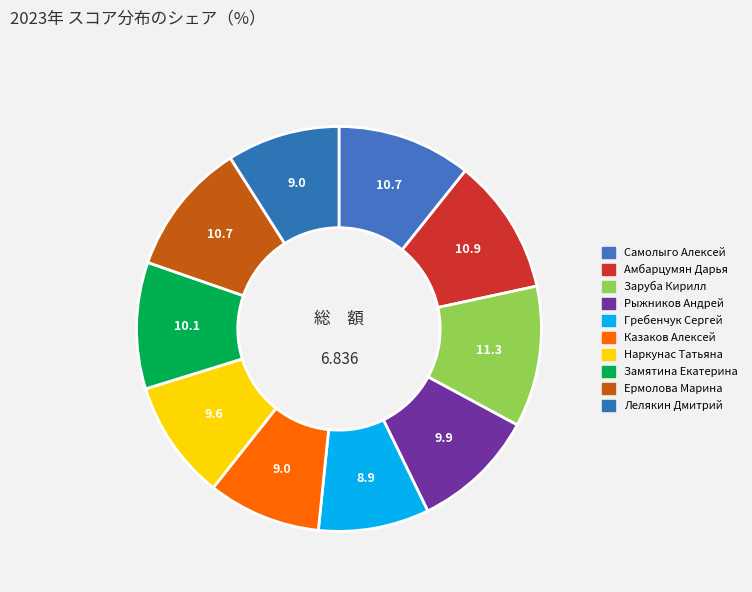

How many slices are in this pie chart?

10